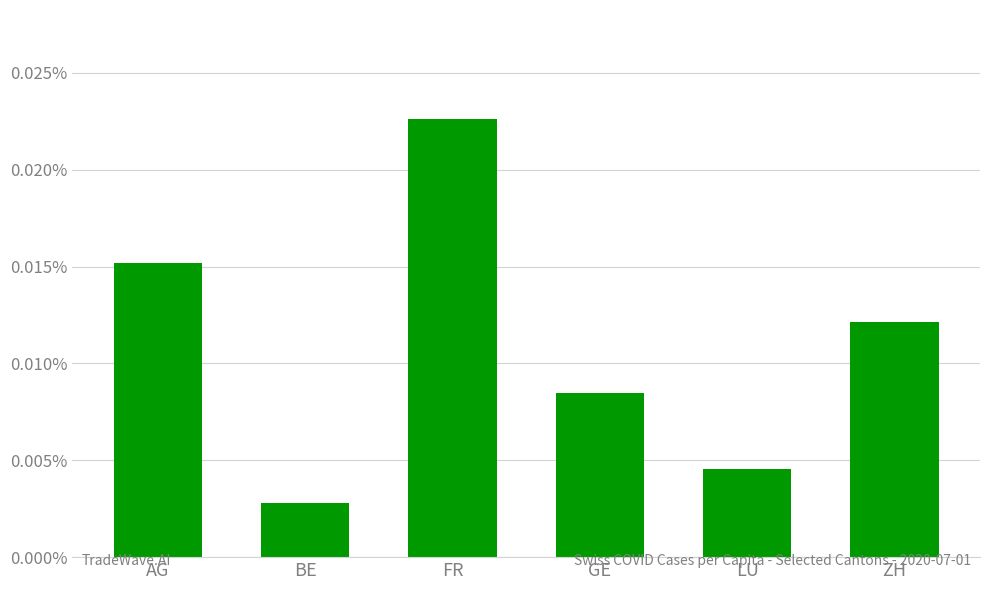

How many bars are there in total?

6